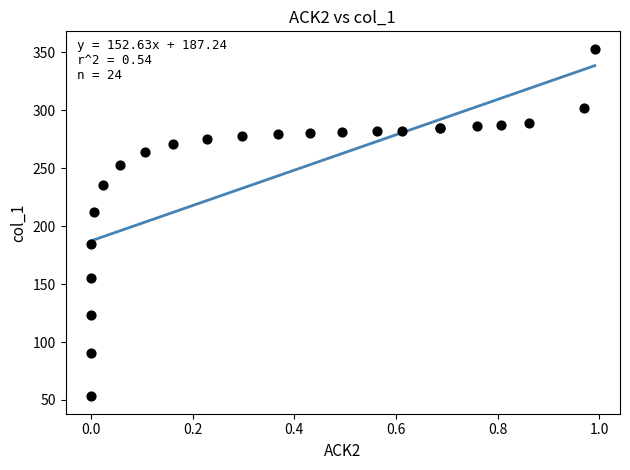

What Y value in the scatter plot is closest to 203?

212.5